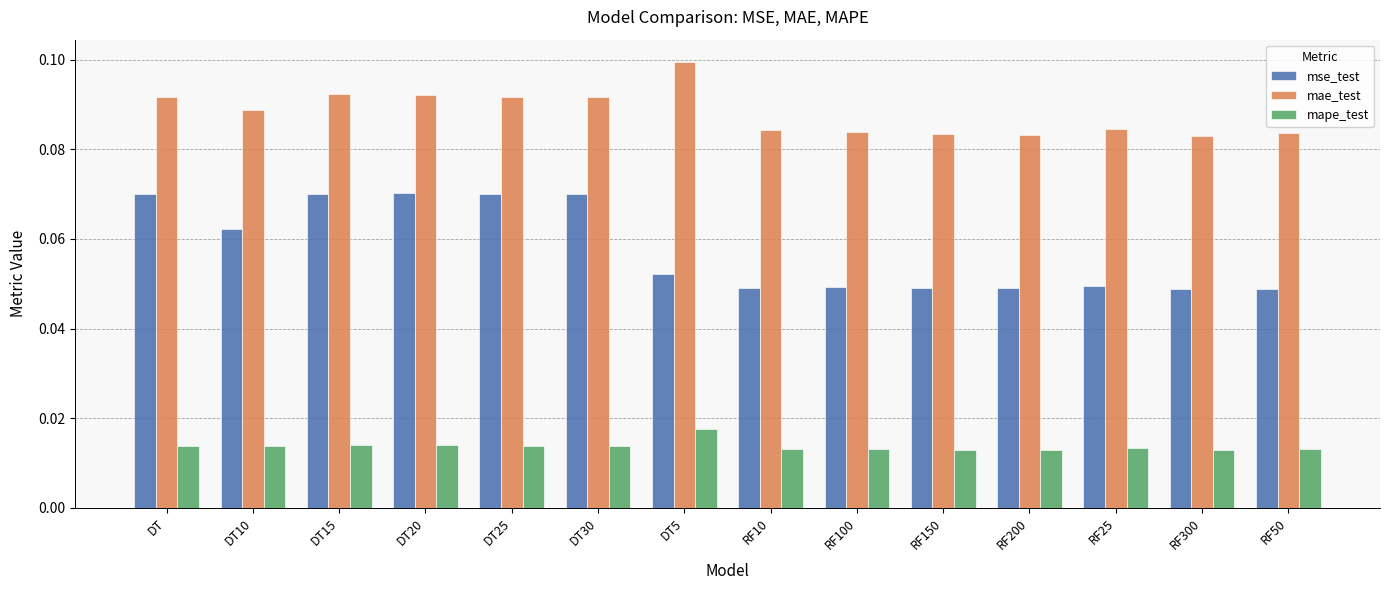

How many bars are there in total?

42